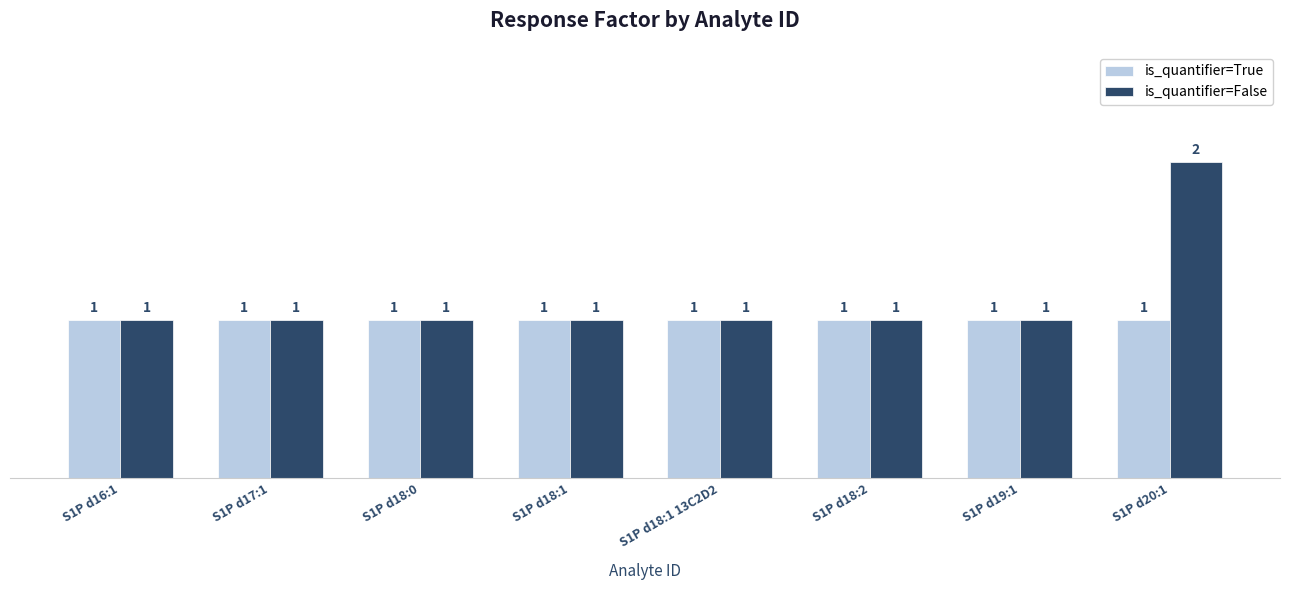

What position from the left is S1P d18:1 13C2D2?

5